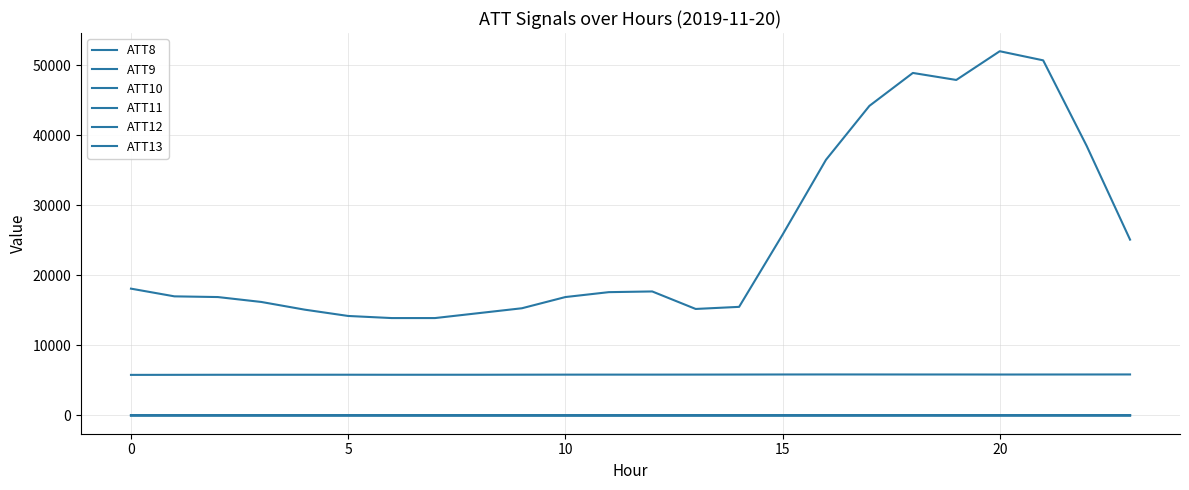

How many distinct data groups are displayed?

6